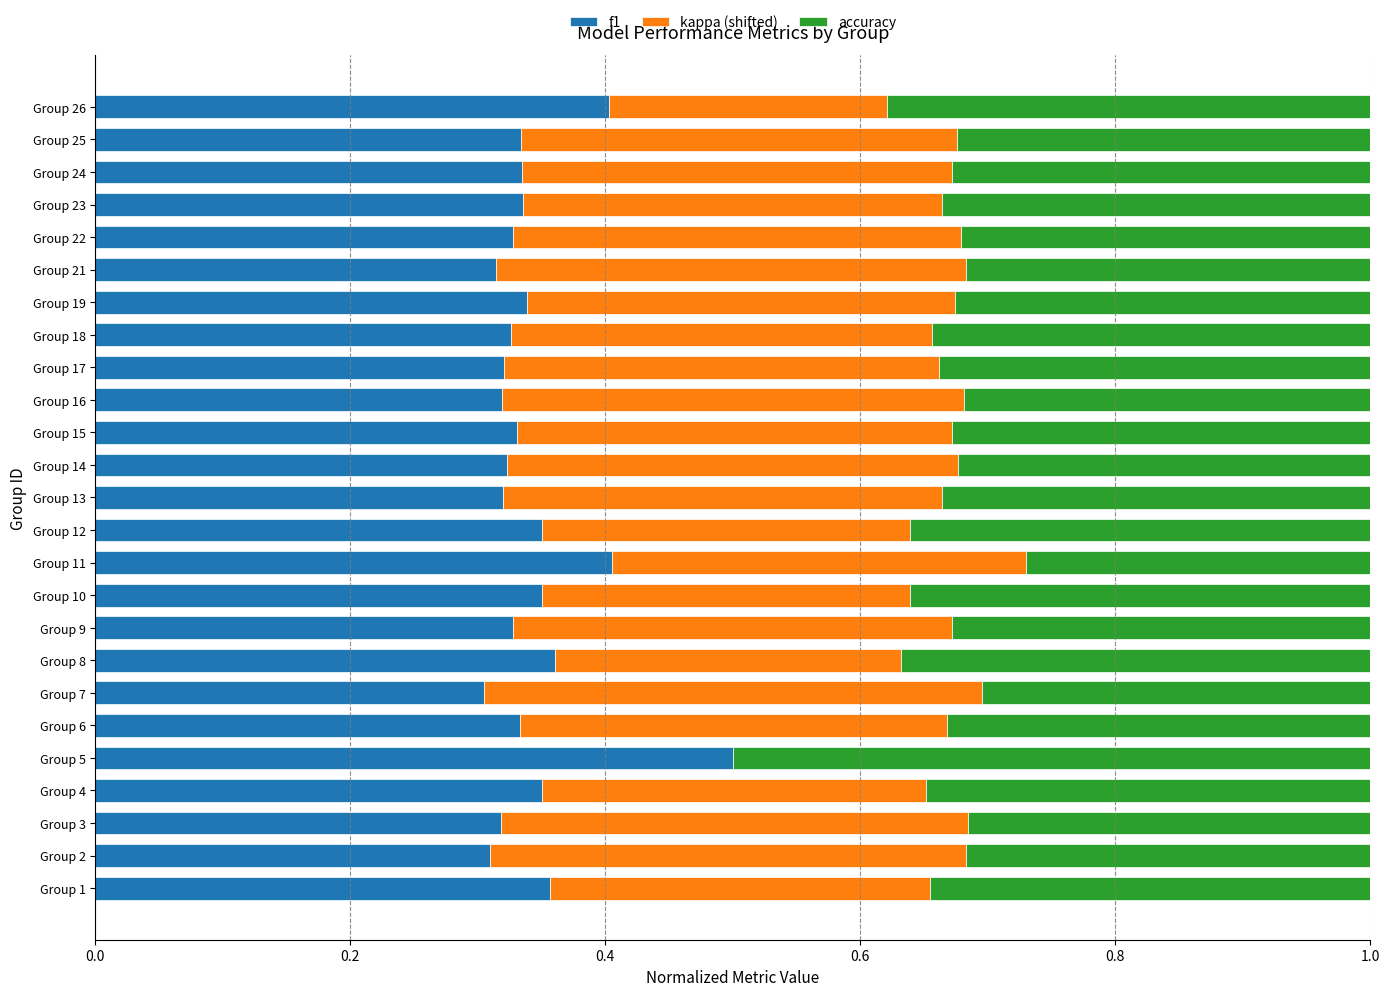

The value of f1 at Group 11 is 0.6. True or false?

False